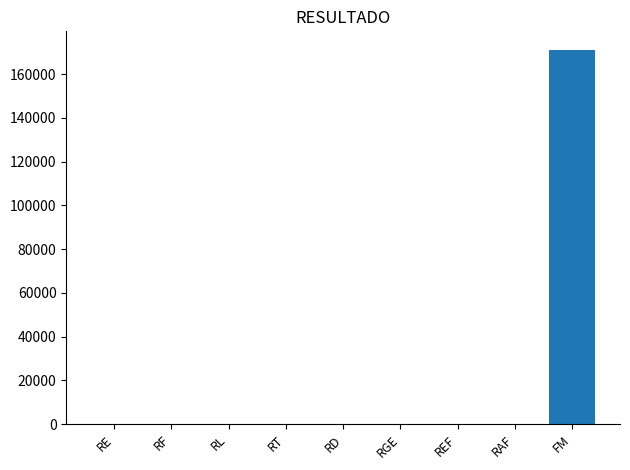

The value at FM is 113098.7. True or false?

False